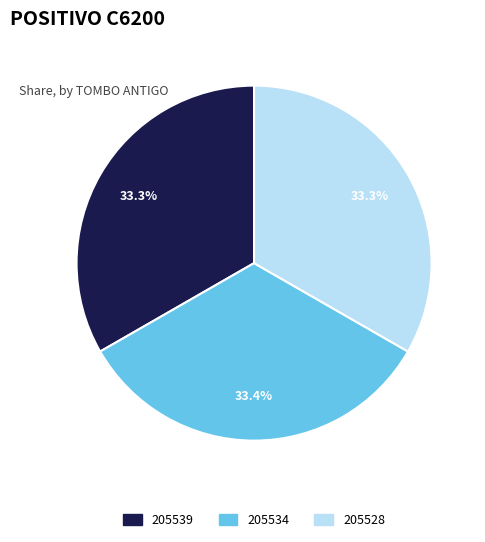

To the nearest percent, what percentage of the pie is 205534?

33%